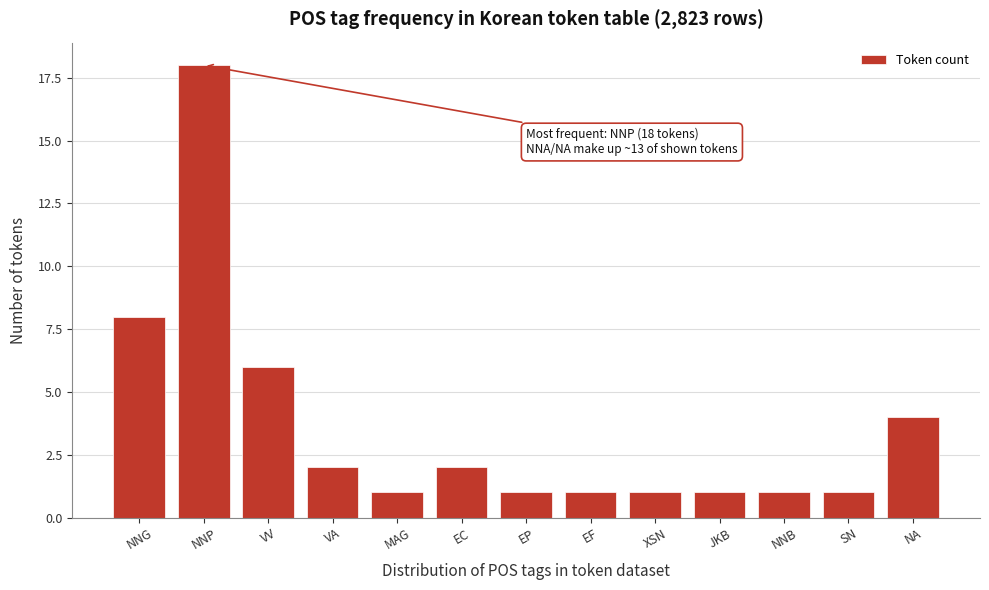

Reading left to right, list all the values displayed in this chart.

8	18	6	2	1	2	1	1	1	1	1	1	4